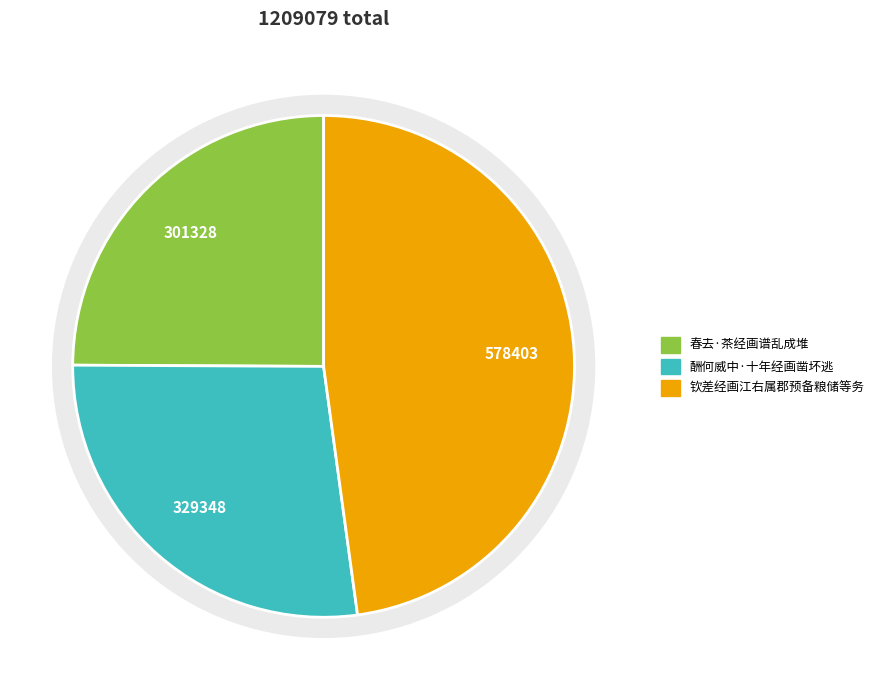

Does 春去·茶经画谱乱成堆 represent more than half of the total?

No